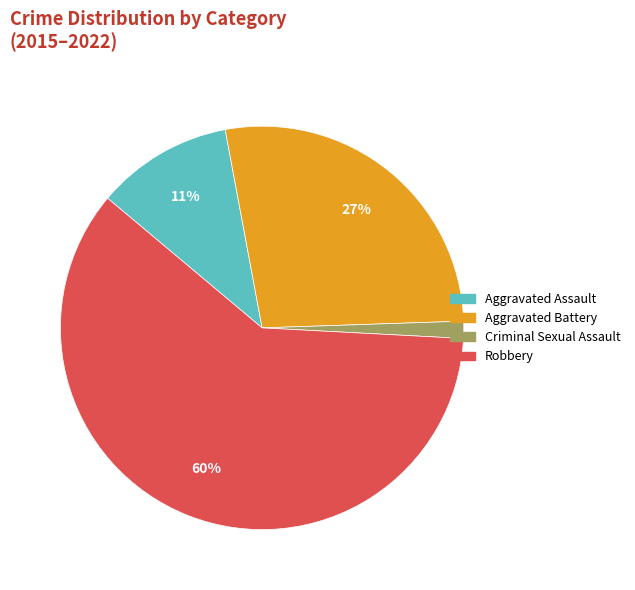

To the nearest percent, what is the average slice percentage?

25%